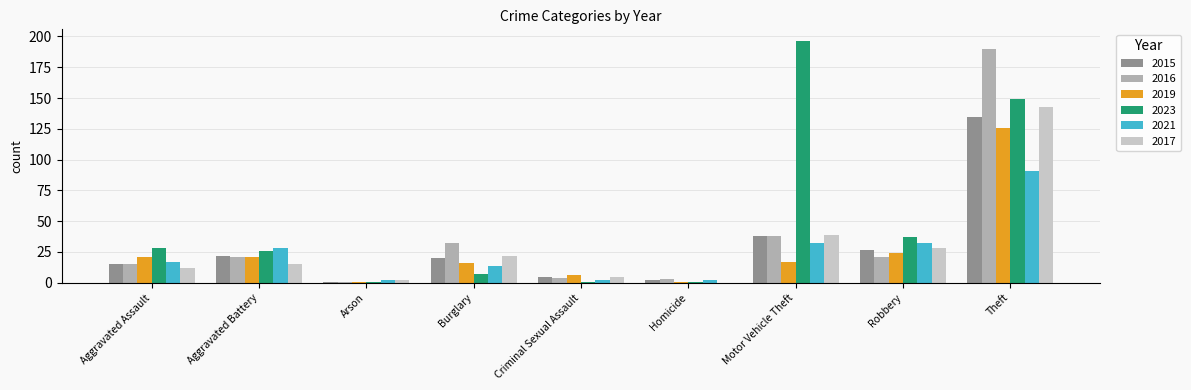

Is the value of 2016 at Arson greater than the value of 2019 at Theft?

No